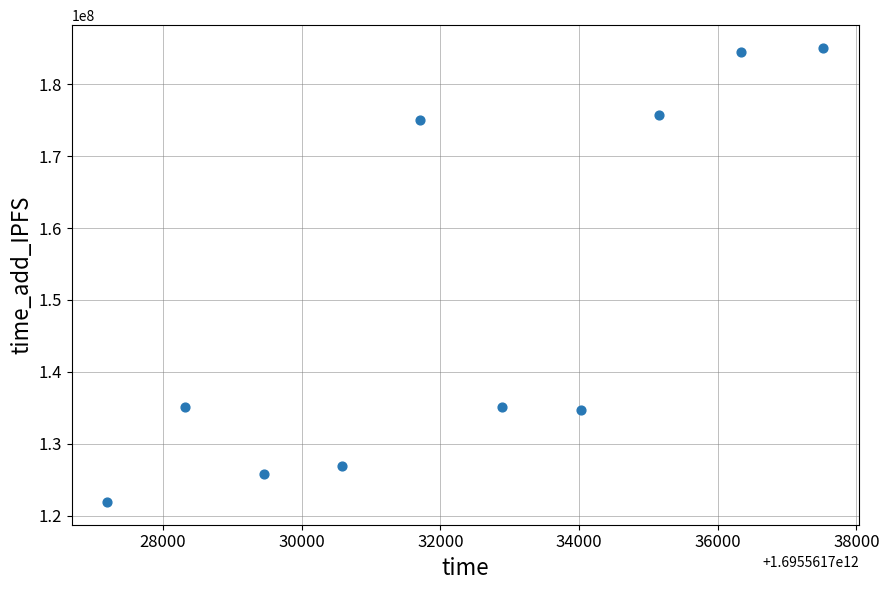

What is the range of Y values (max minus min)?

63205025